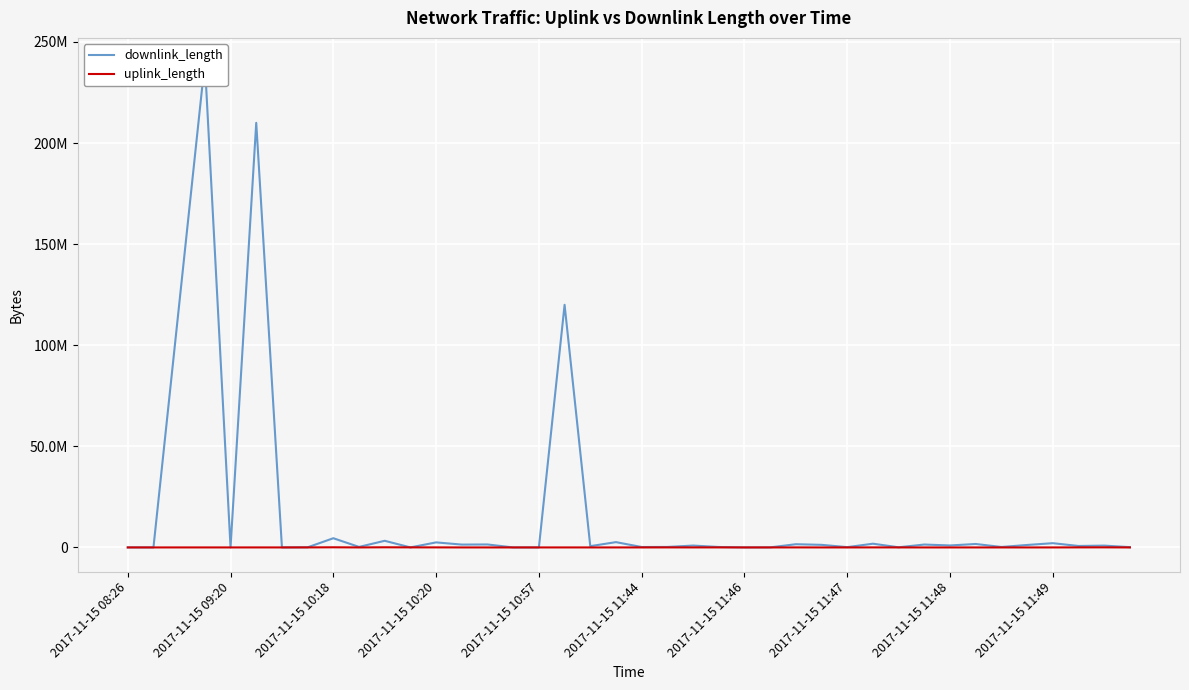

How many values in the uplink_length series exceed 4783?

19